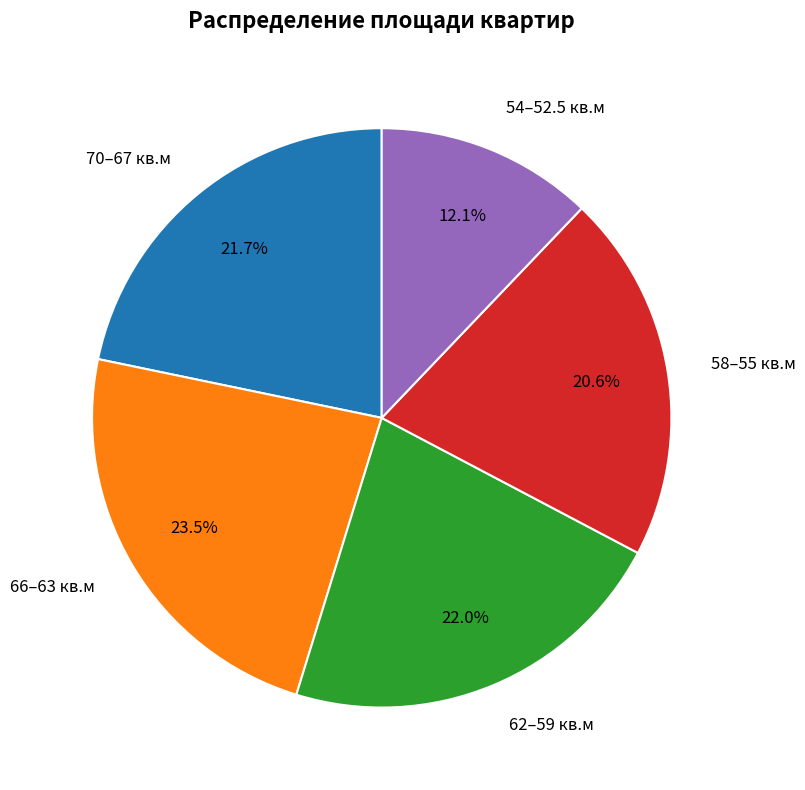

Approximately how many times larger is the value at 70–67 кв.м compared to 58–55 кв.м?

1.1